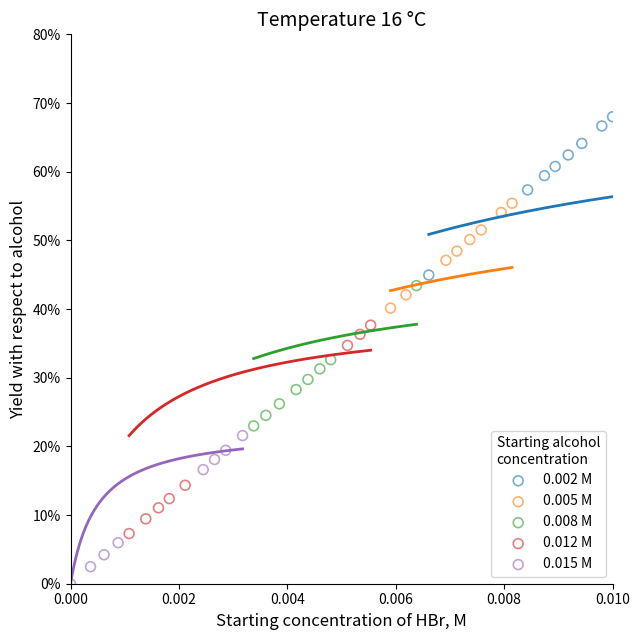

What are all the series names shown in the legend?

0.002 M, 0.005 M, 0.008 M, 0.012 M, 0.015 M